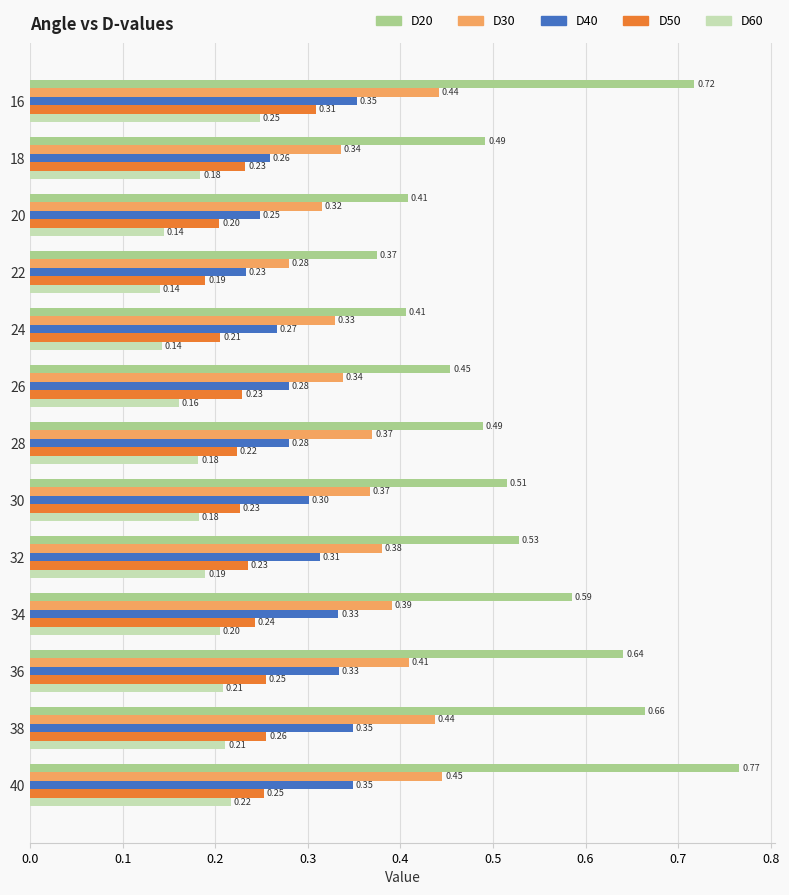

What is the difference between the highest and lowest values at 30?

0.3